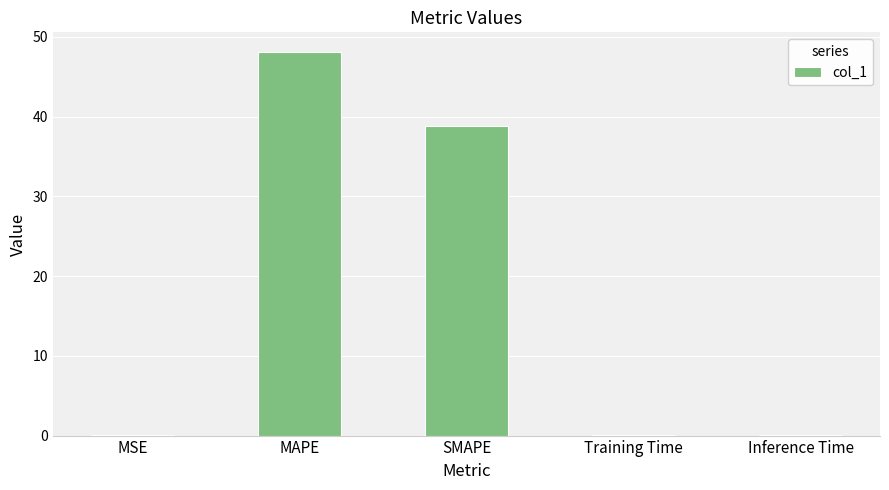

Where is the data nearest to the value 24?

SMAPE